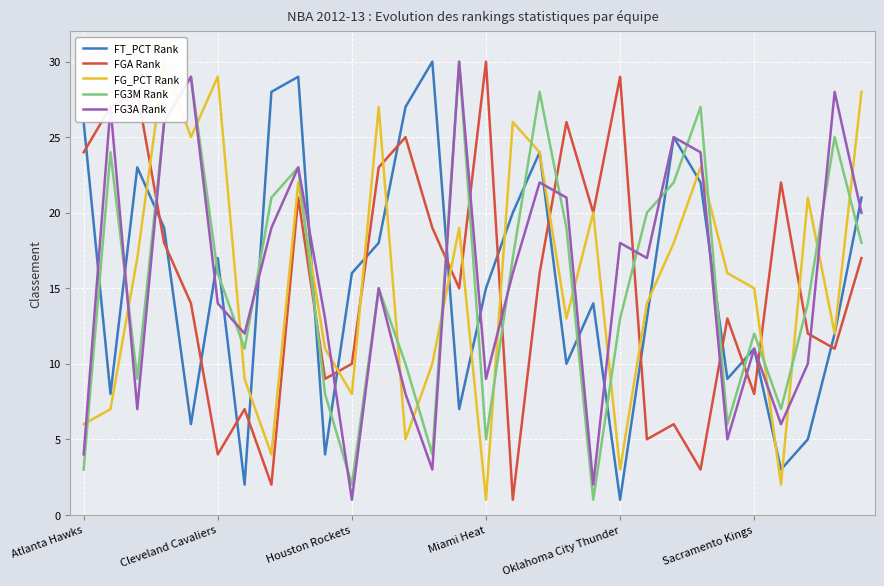

Where does the FT_PCT Rank series first go above 16?

Atlanta Hawks